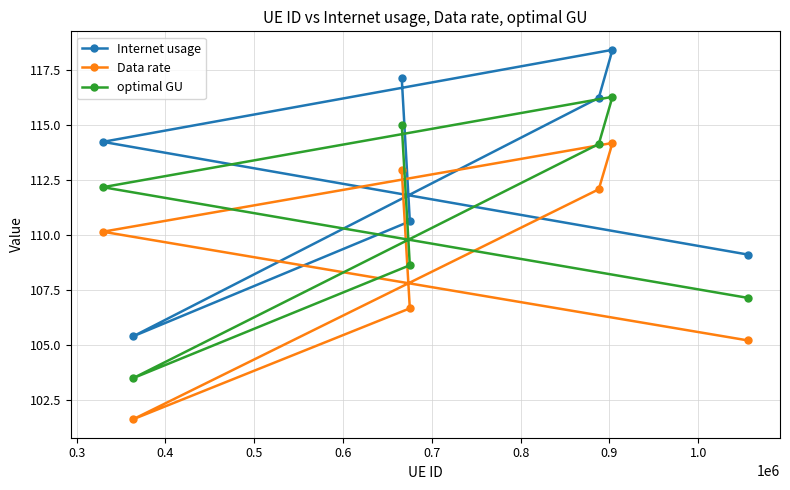

Which series has the widest spread of values?

Internet usage